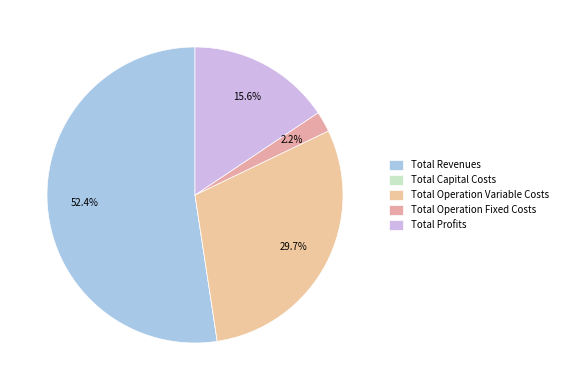

How much of the chart is everything except Total Revenues?

47.6%